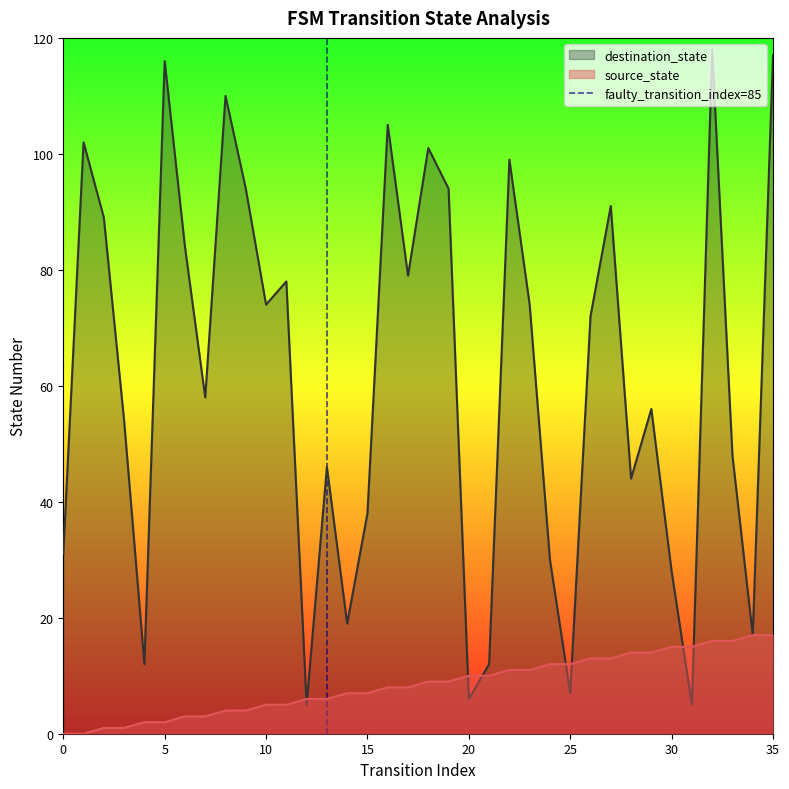

Does the chart have visible grid lines?

No